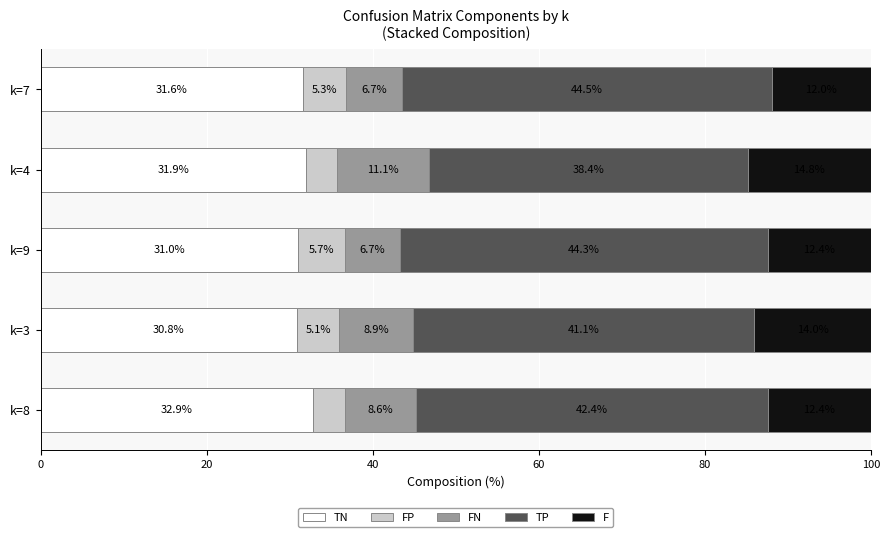

At which label is TN closest to 31?

k=9